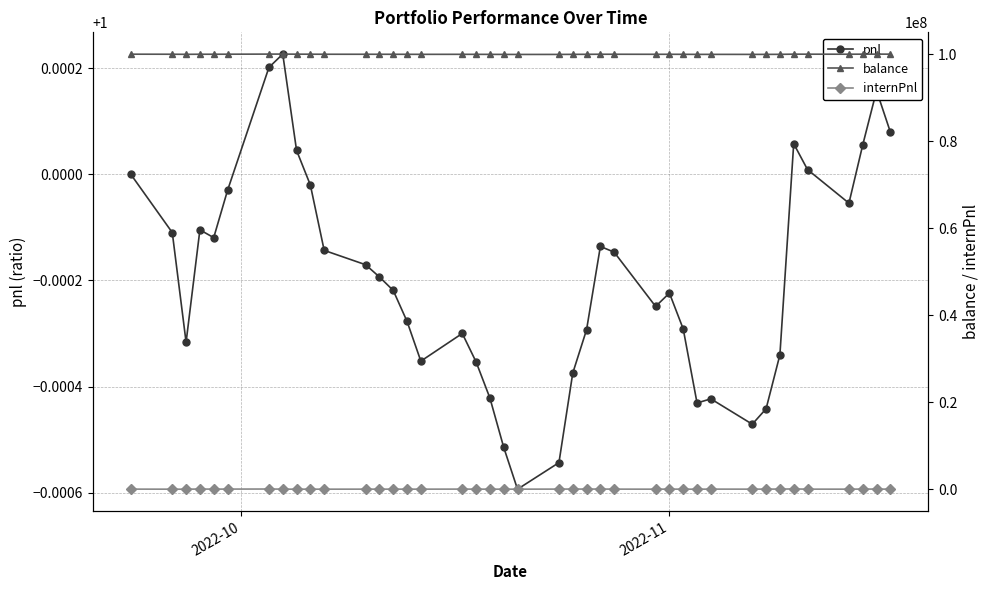

Is the value of pnl at 35 greater than the value of internPnl at 16?

No